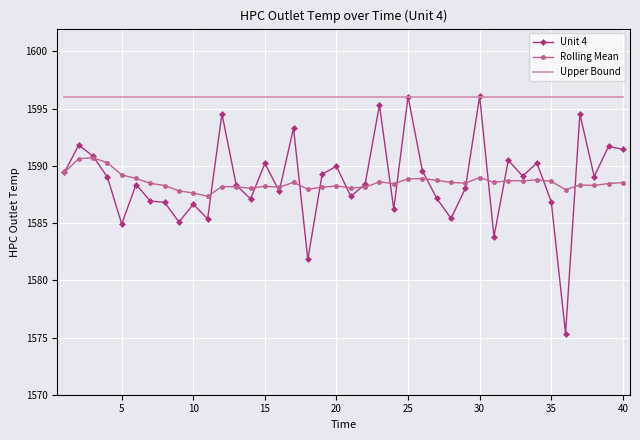

At how many categories does at least one series exceed 1583?

40